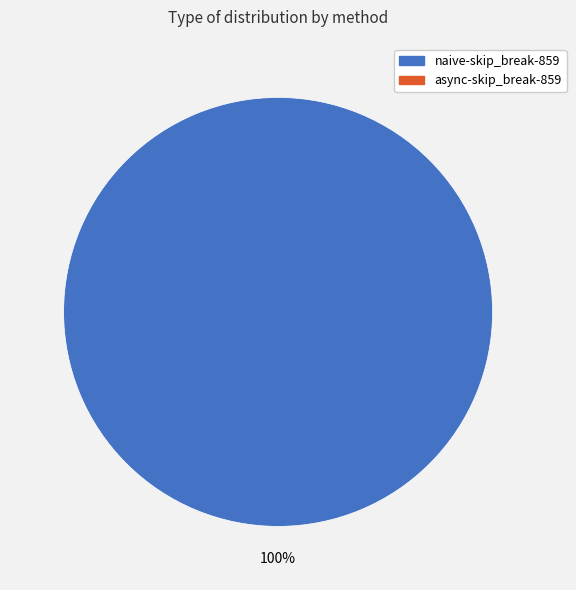

Is there a majority slice in this chart?

Yes